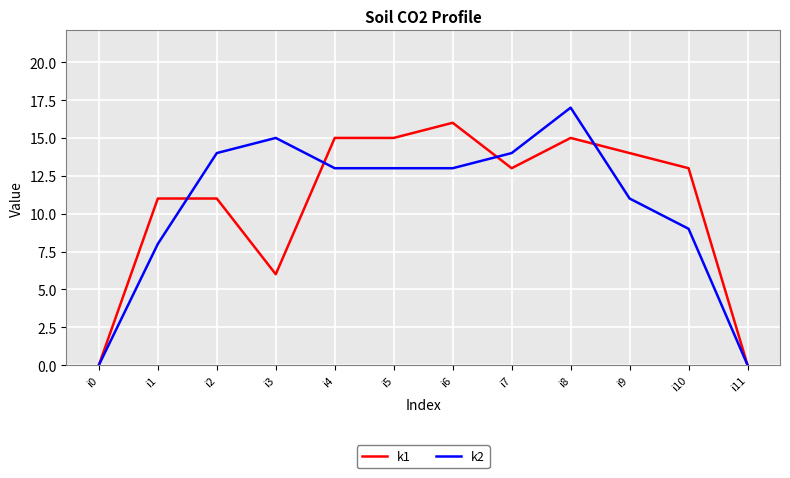

At which category does k2 reach its first local peak?

i3